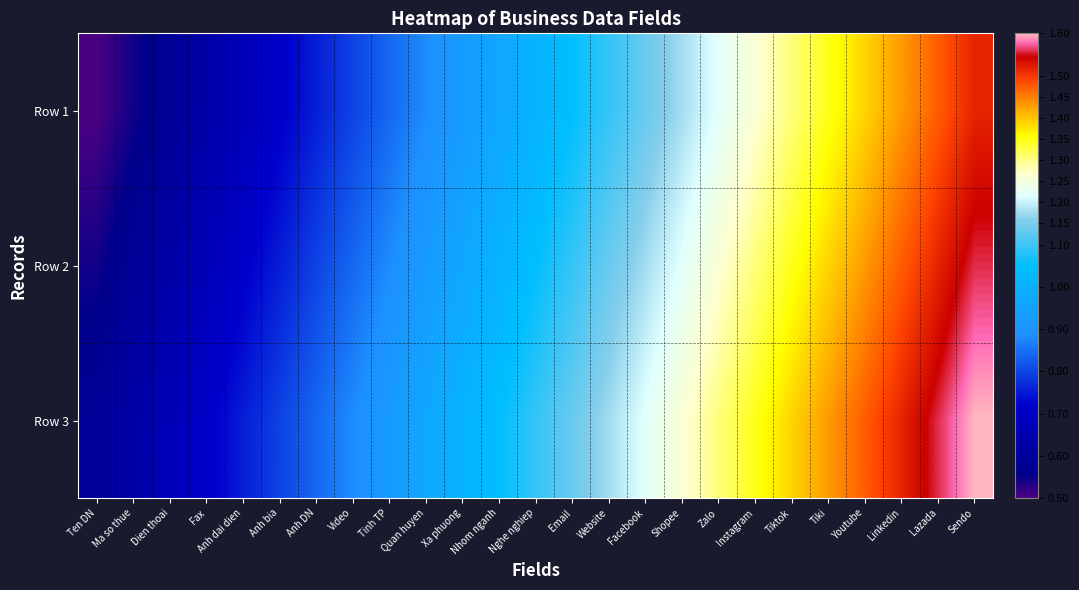

Reading right to left, transcribe all the data shown in this chart.

Row 1: Sendo=1.5	Lazada=1.5	Linkedin=1.4	Youtube=1.4	Tiki=1.3	Tiktok=1.3	Instagram=1.3	Zalo=1.2	Shopee=1.2	Facebook=1.1	Website=1.1	Email=1.1	Nghe nghiep=1.0	Nhom nganh=1.0	Xa phuong=0.9	Quan huyen=0.9	Tinh TP=0.8	Video=0.8	Anh DN=0.8	Anh bia=0.7	Anh dai dien=0.7	Fax=0.6	Dien thoai=0.6	Ma so thue=0.5	Ten DN=0.5
Row 2: Sendo=1.6	Lazada=1.5	Linkedin=1.5	Youtube=1.4	Tiki=1.4	Tiktok=1.3	Instagram=1.3	Zalo=1.3	Shopee=1.2	Facebook=1.2	Website=1.1	Email=1.1	Nghe nghiep=1.1	Nhom nganh=1.0	Xa phuong=1.0	Quan huyen=0.9	Tinh TP=0.9	Video=0.8	Anh DN=0.8	Anh bia=0.8	Anh dai dien=0.7	Fax=0.7	Dien thoai=0.6	Ma so thue=0.6	Ten DN=0.5
Row 3: Sendo=1.6	Lazada=1.6	Linkedin=1.5	Youtube=1.5	Tiki=1.4	Tiktok=1.4	Instagram=1.3	Zalo=1.3	Shopee=1.3	Facebook=1.2	Website=1.2	Email=1.1	Nghe nghiep=1.1	Nhom nganh=1.1	Xa phuong=1.0	Quan huyen=1.0	Tinh TP=0.9	Video=0.9	Anh DN=0.8	Anh bia=0.8	Anh dai dien=0.8	Fax=0.7	Dien thoai=0.7	Ma so thue=0.6	Ten DN=0.6